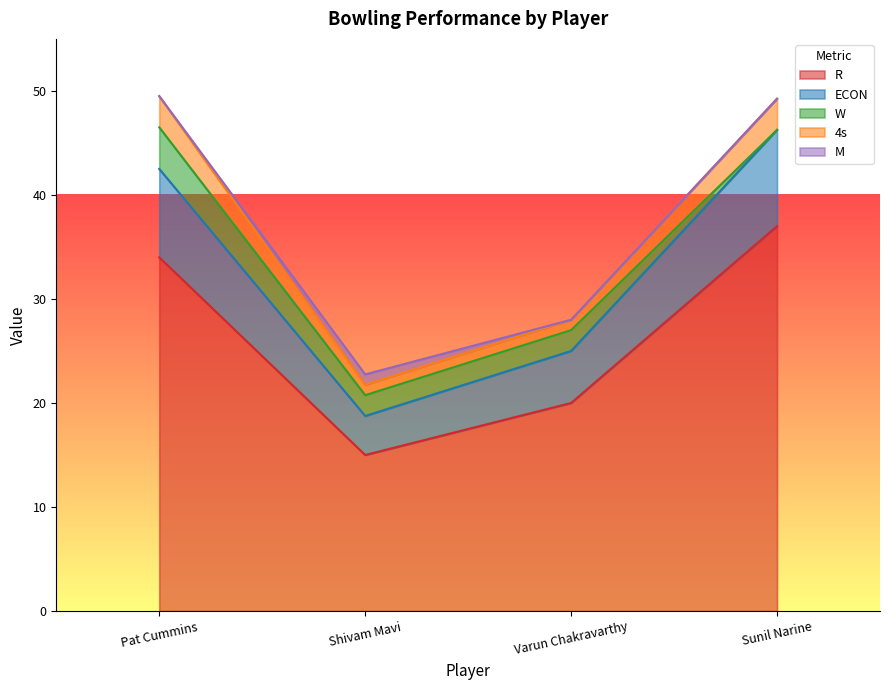

True or false: R has a value of 20.0 at Varun Chakravarthy.

True